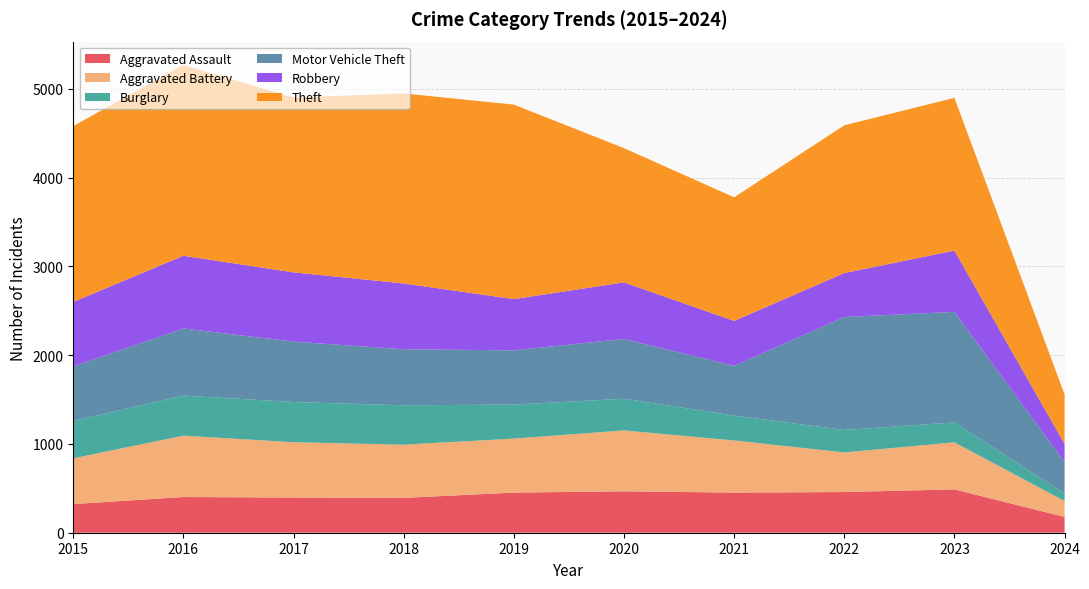

Reading left to right, what are all the values shown in this chart?

Aggravated Assault: 2015=323	2016=402	2017=396	2018=392	2019=452	2020=466	2021=452	2022=458	2023=488	2024=178
Aggravated Battery: 2015=515	2016=691	2017=623	2018=600	2019=608	2020=686	2021=587	2022=446	2023=530	2024=179
Burglary: 2015=421	2016=451	2017=453	2018=443	2019=383	2020=357	2021=280	2022=253	2023=224	2024=84
Motor Vehicle Theft: 2015=614	2016=756	2017=680	2018=631	2019=611	2020=673	2021=560	2022=1272	2023=1245	2024=355
Robbery: 2015=726	2016=819	2017=780	2018=741	2019=577	2020=637	2021=506	2022=495	2023=690	2024=205
Theft: 2015=1981	2016=2148	2017=1968	2018=2140	2019=2190	2020=1512	2021=1392	2022=1664	2023=1720	2024=556